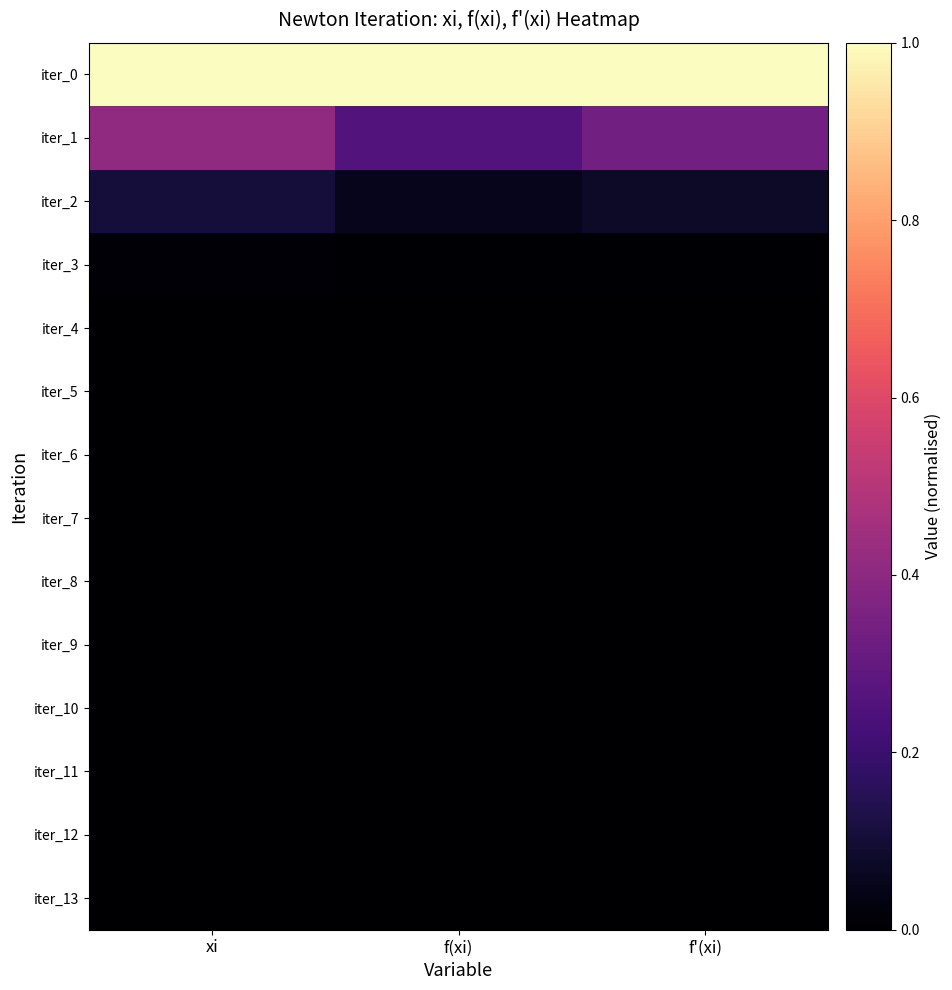

What is the spread (max minus min) of values at xi?

1.0